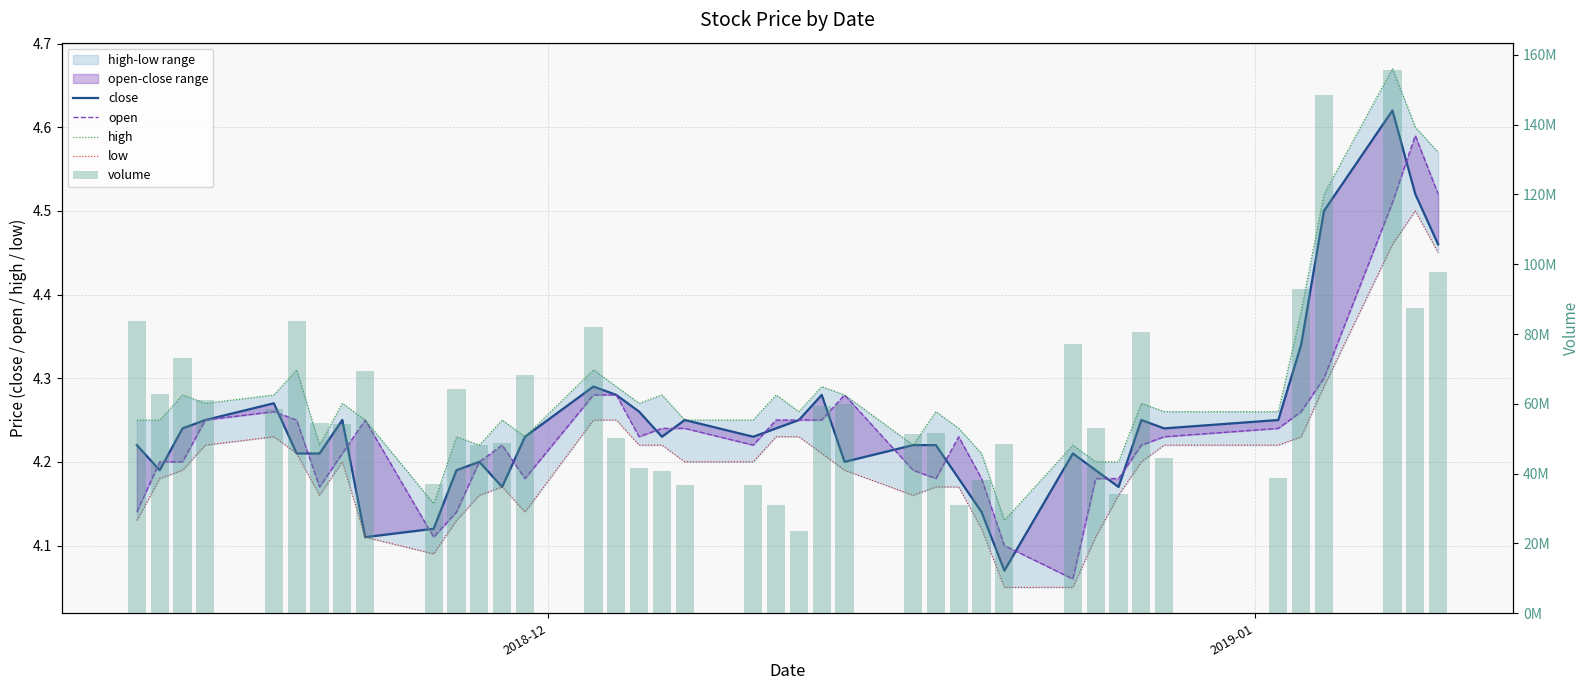

What is the minimum value shown in the chart?

4.0